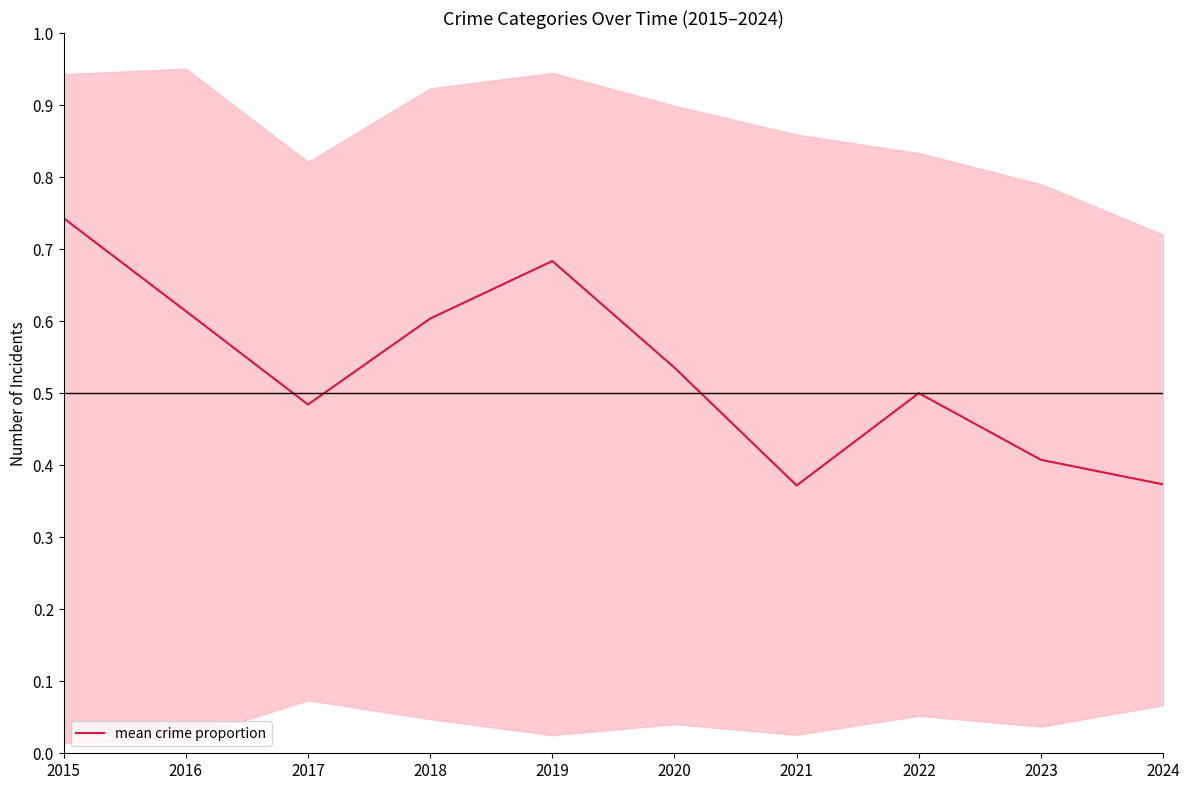

Reading left to right, list all the values displayed in this chart.

2015=0.7	2016=0.6	2017=0.5	2018=0.6	2019=0.7	2020=0.5	2021=0.4	2022=0.5	2023=0.4	2024=0.4